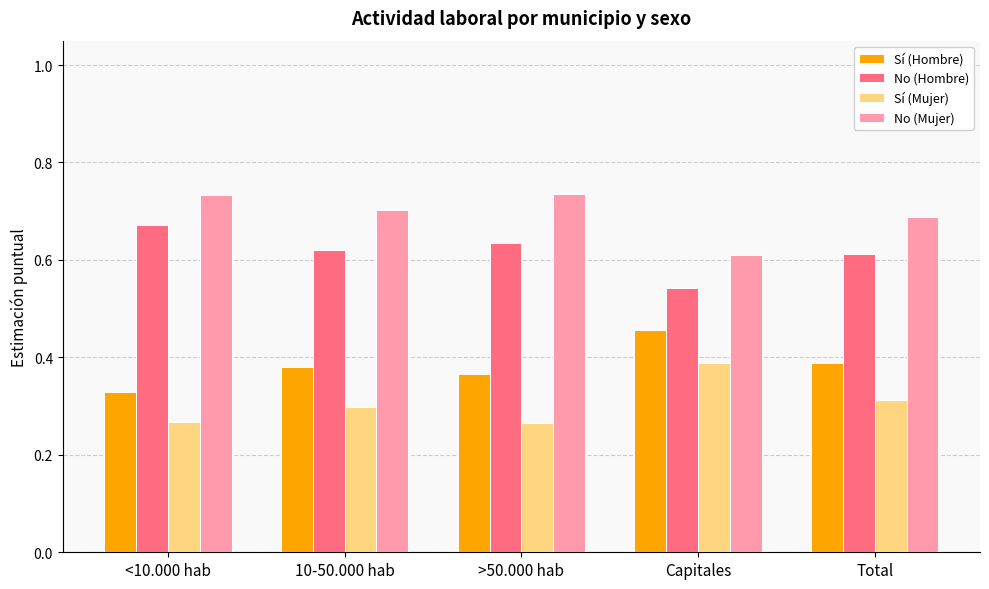

List the series in order of their overall mean, lowest first.

Sí (Mujer), Sí (Hombre), No (Hombre), No (Mujer)